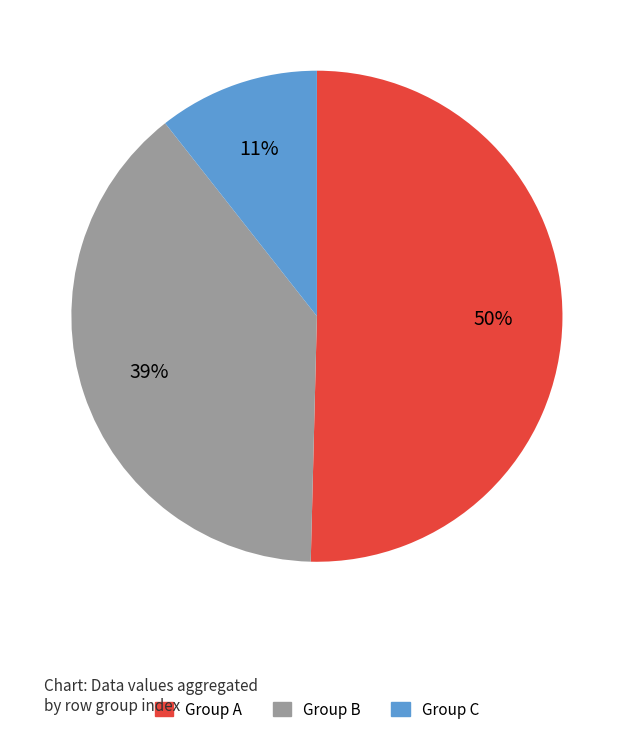

The Group A slice represents 50% of the pie. True or false?

True